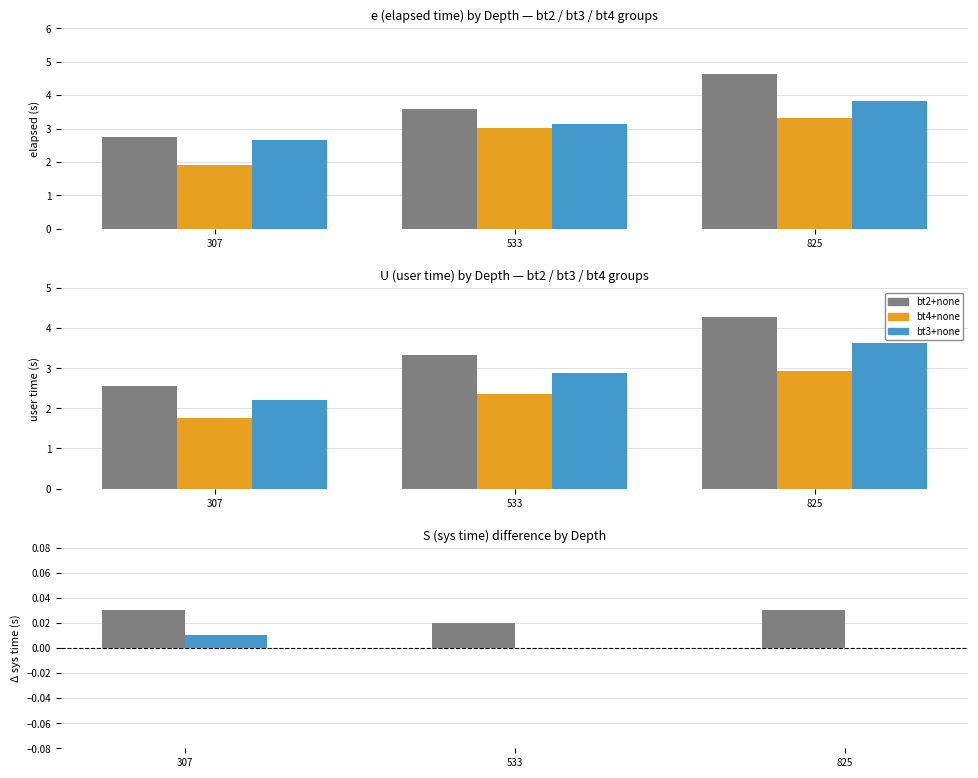

Are the bars horizontal?

No